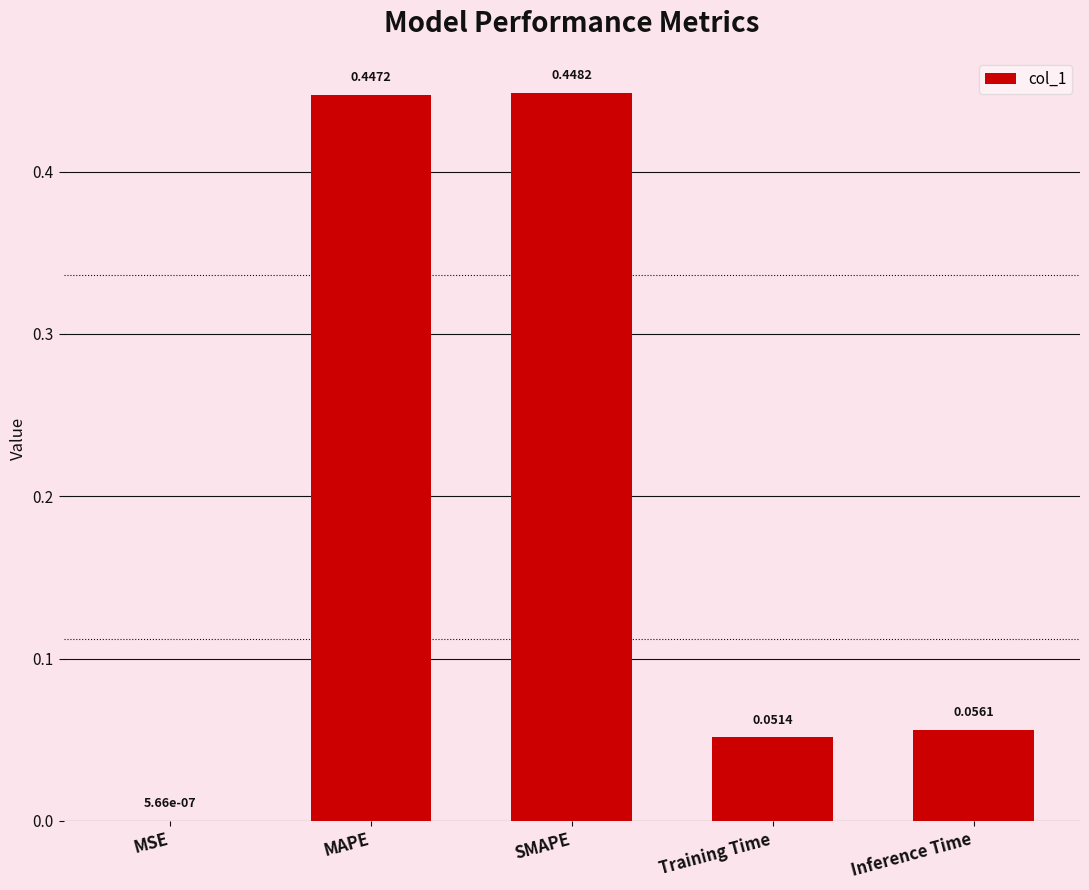

Which category has the highest value across all series?

SMAPE